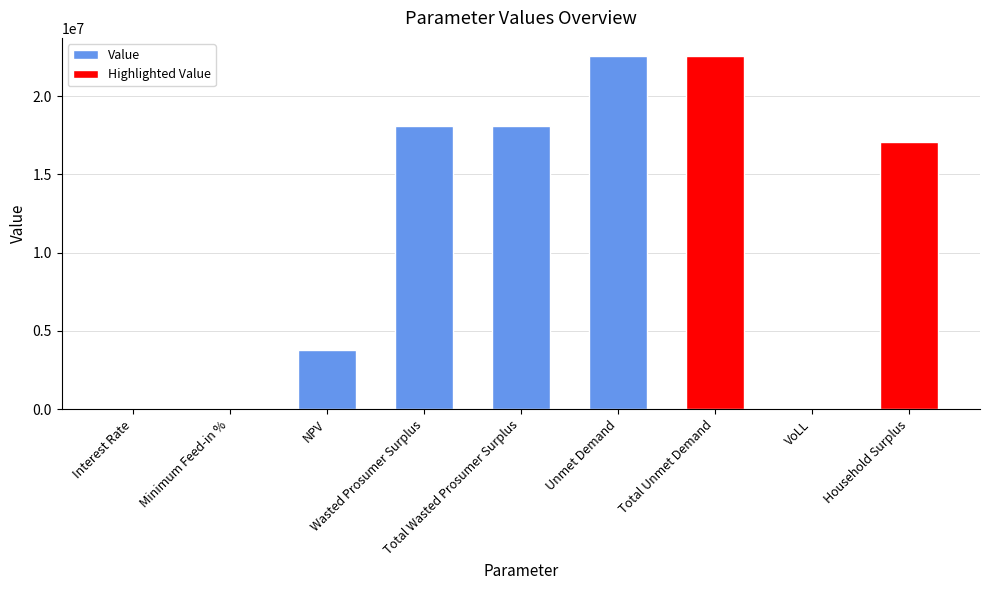

What is the sum of all values?

102253531.2